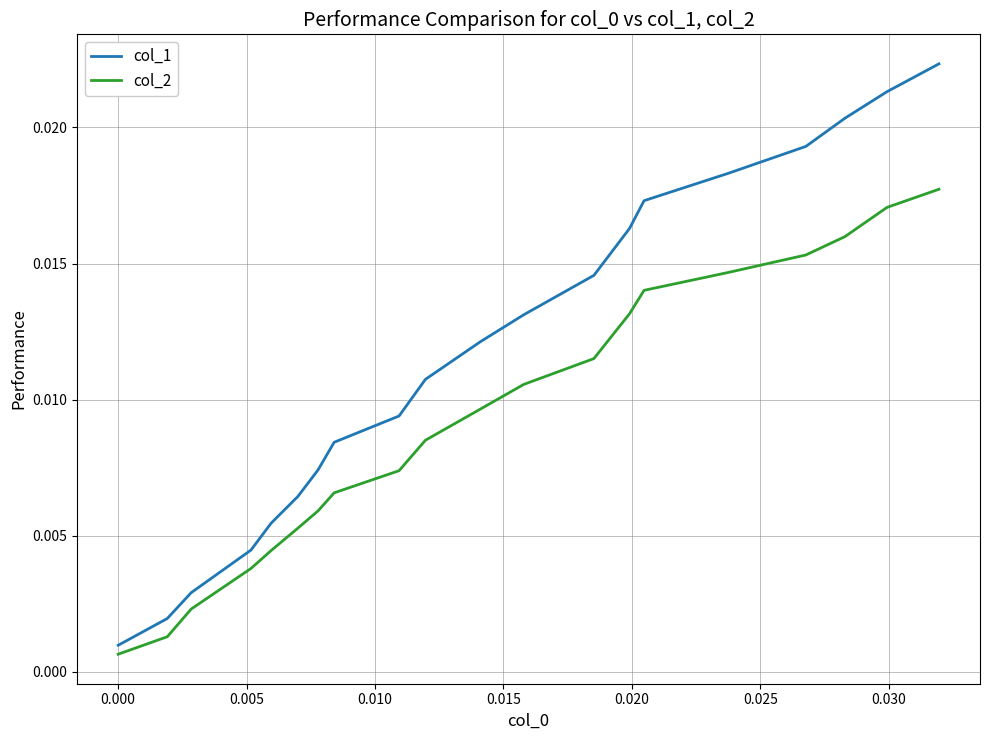

Which series has the widest spread of values?

col_1